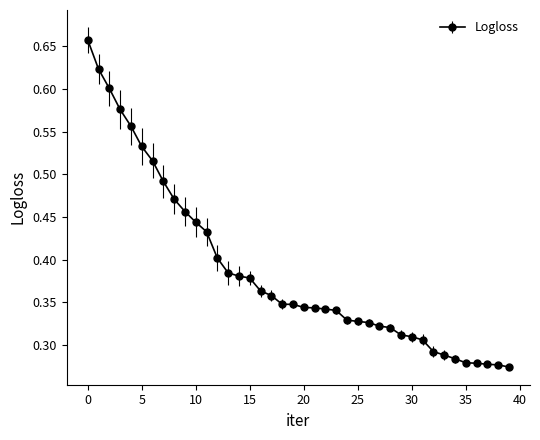

How many values are between 0 and 1?

40